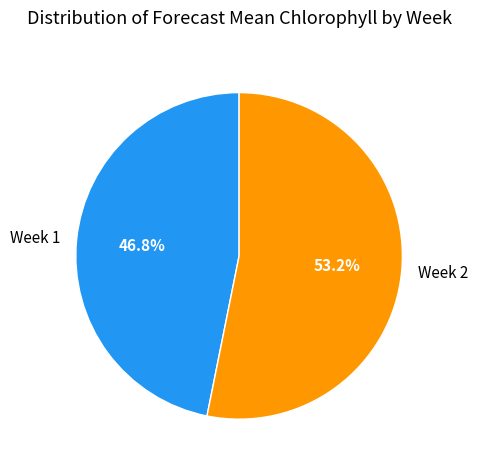

Between Week 1 and Week 2, which is larger?

Week 2